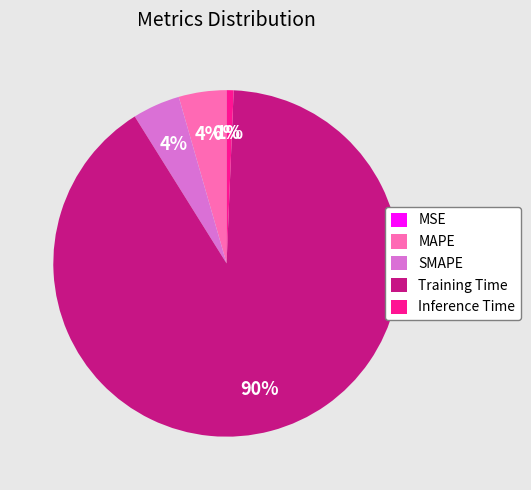

To the nearest percent, what percentage of the pie is Inference Time?

1%